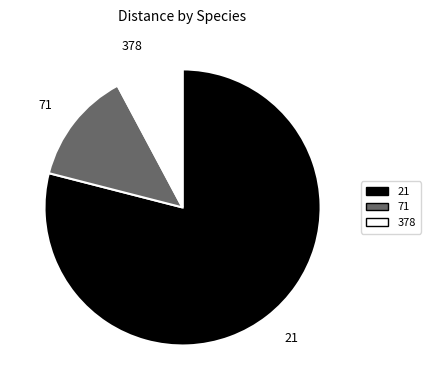

Is it true that 378 is 8% of the pie?

True